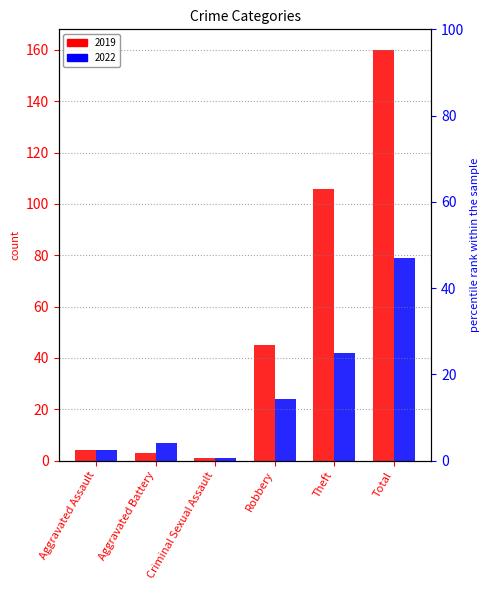

Read the 2022 value at Total, to the nearest 5.

80